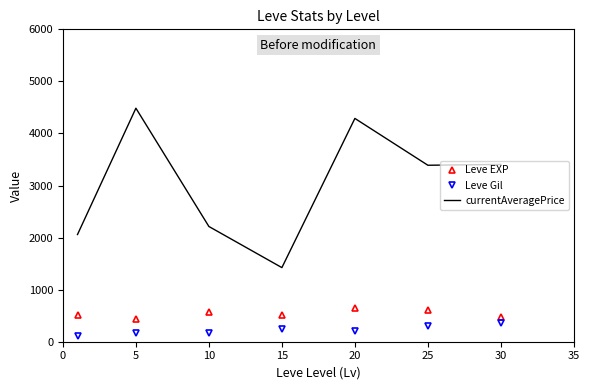

What are all the series names shown in the legend?

Leve EXP, Leve Gil, currentAveragePrice